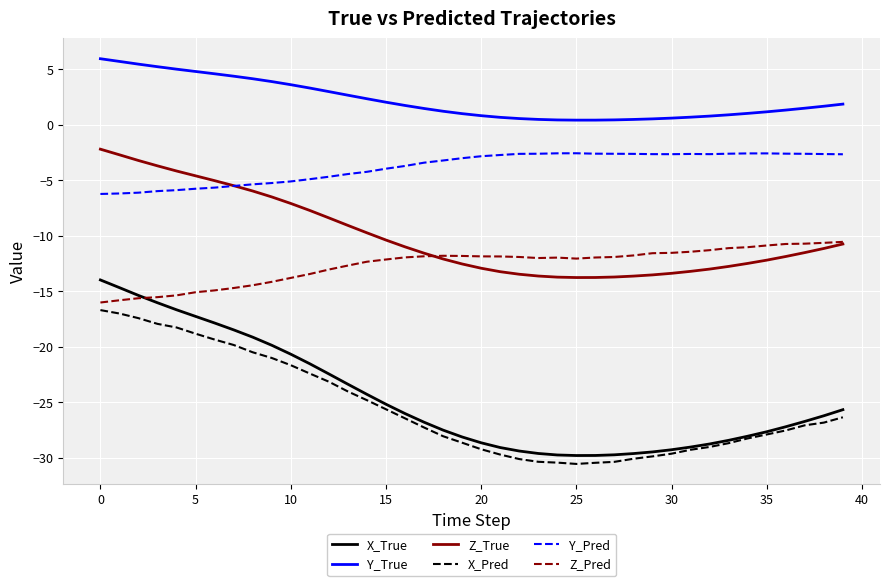

What is the highest value of the Y_True series?

6.0